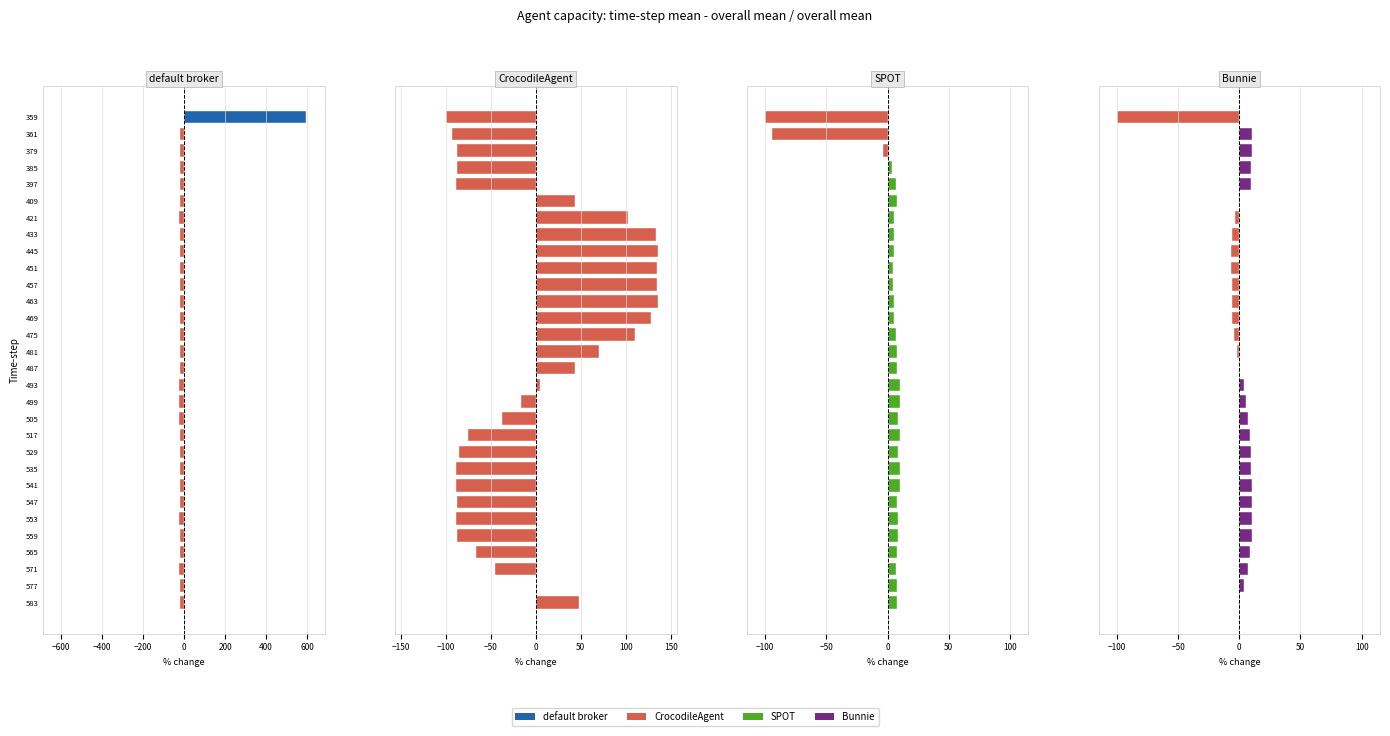

What is the value of the SPOT bar at the 2nd from the left?

-94.4